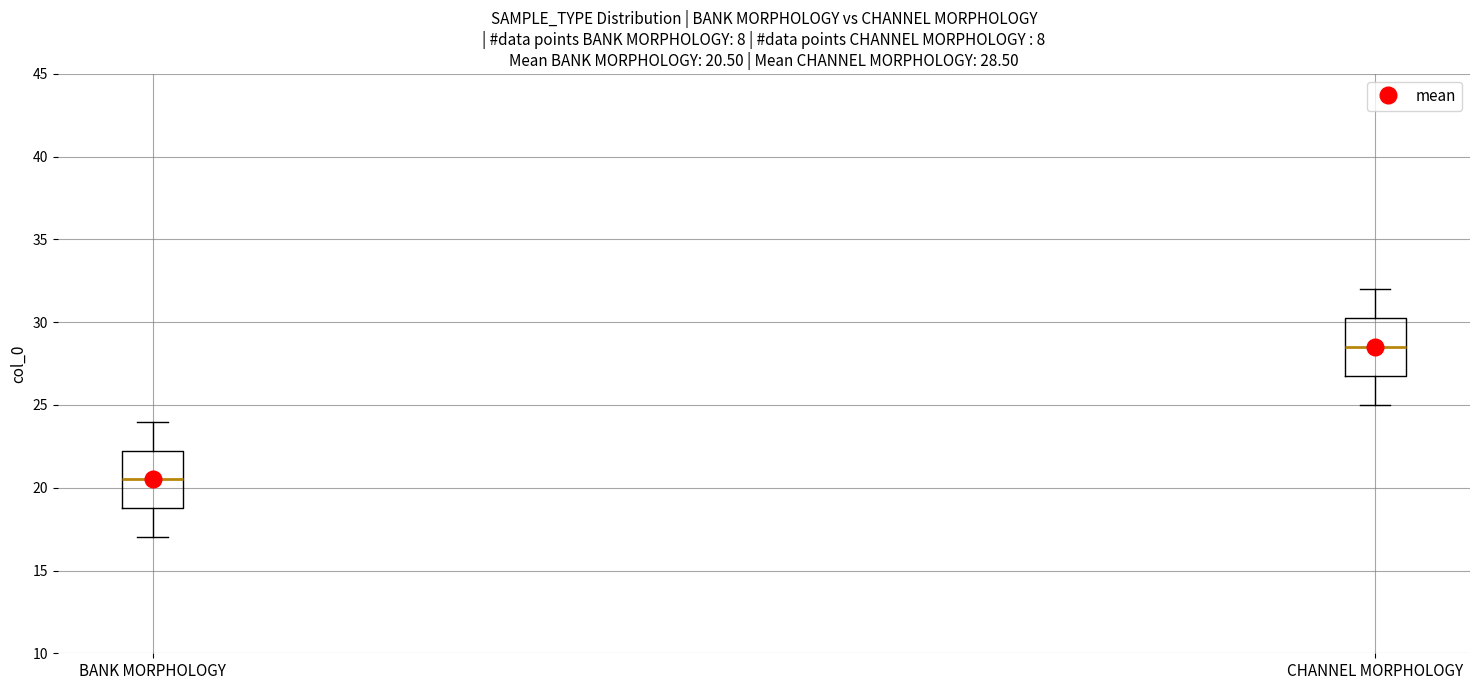

Which box has the highest median line?

CHANNEL MORPHOLOGY